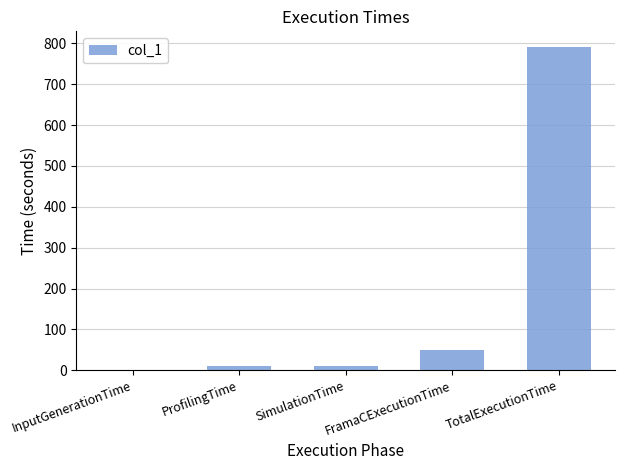

Where is the data nearest to the value 395?

FramaCExecutionTime